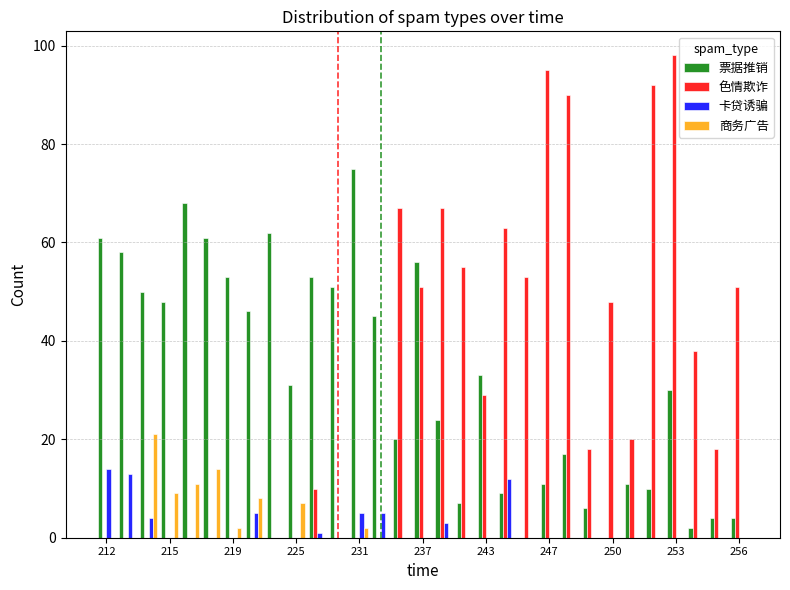

What is the sum of all 色情欺诈 values?

963